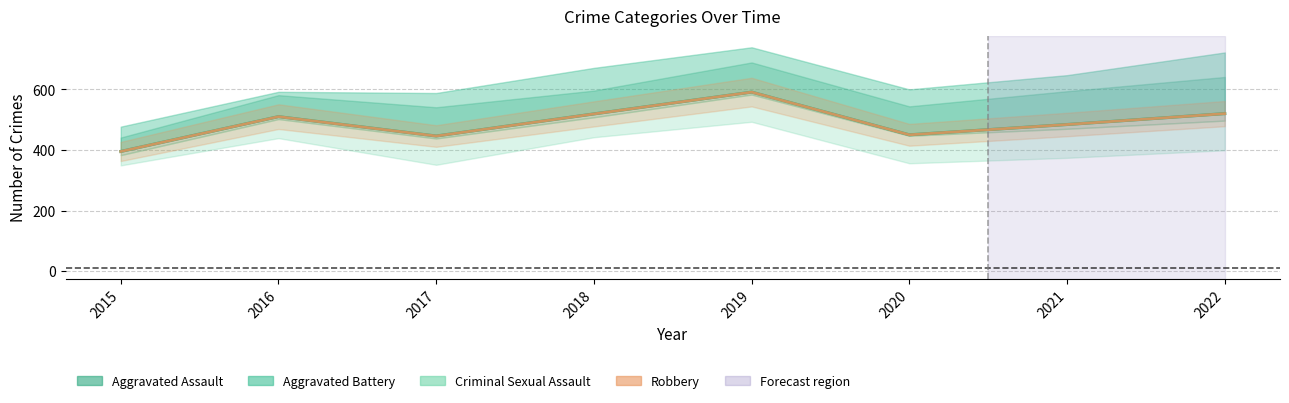

True or false: the data shows 484 at 2021.

True